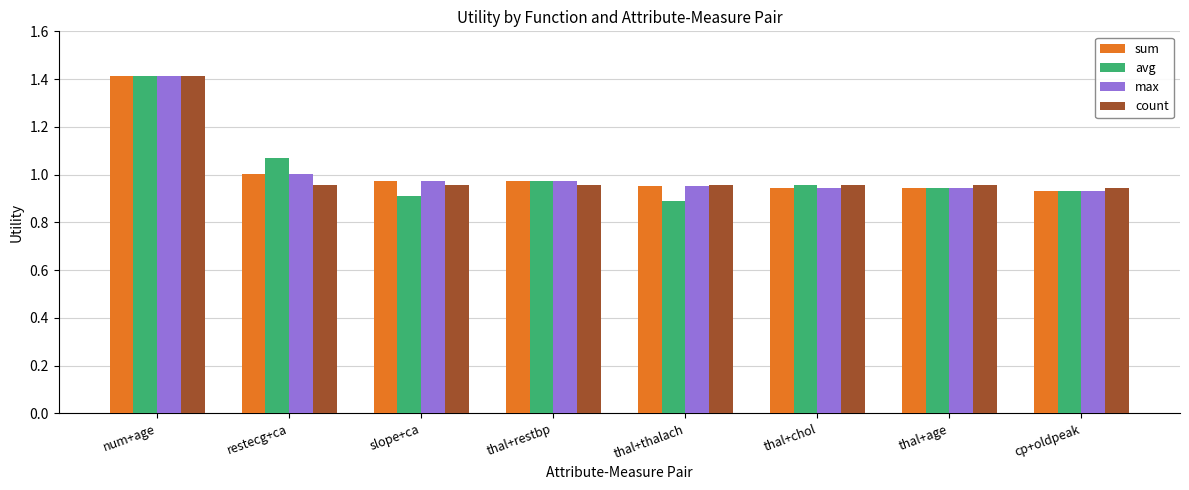

The value of avg at thal+thalach is 0.9. True or false?

True